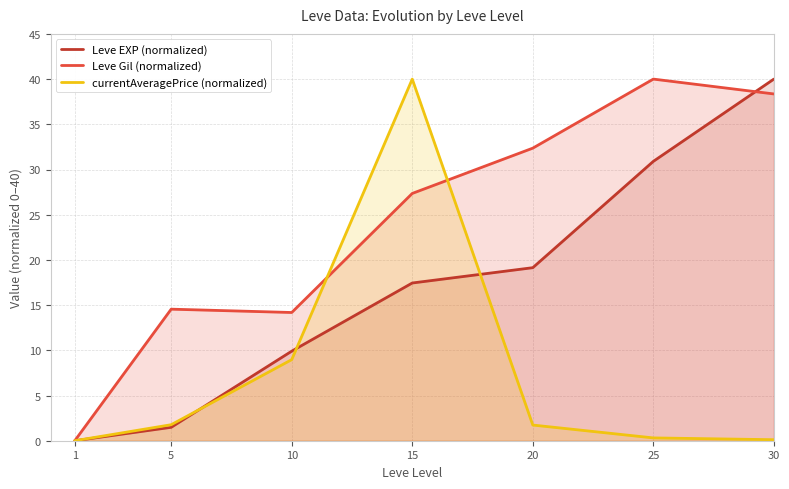

List the series in order of their peak value, lowest first.

Leve EXP (normalized), Leve Gil (normalized), currentAveragePrice (normalized)